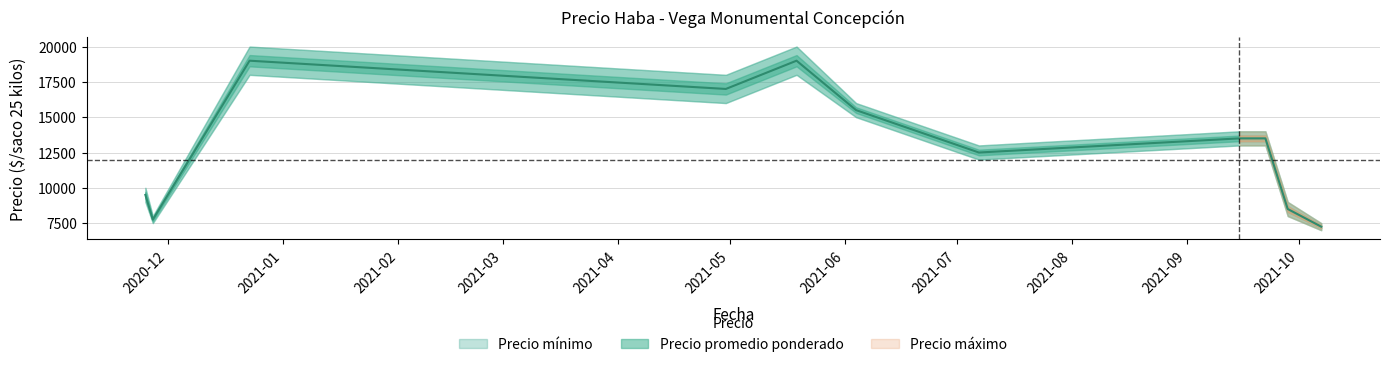

Rank the series at 2021-04-30 from lowest to highest value.

Precio mínimo, Precio promedio ponderado, Precio máximo